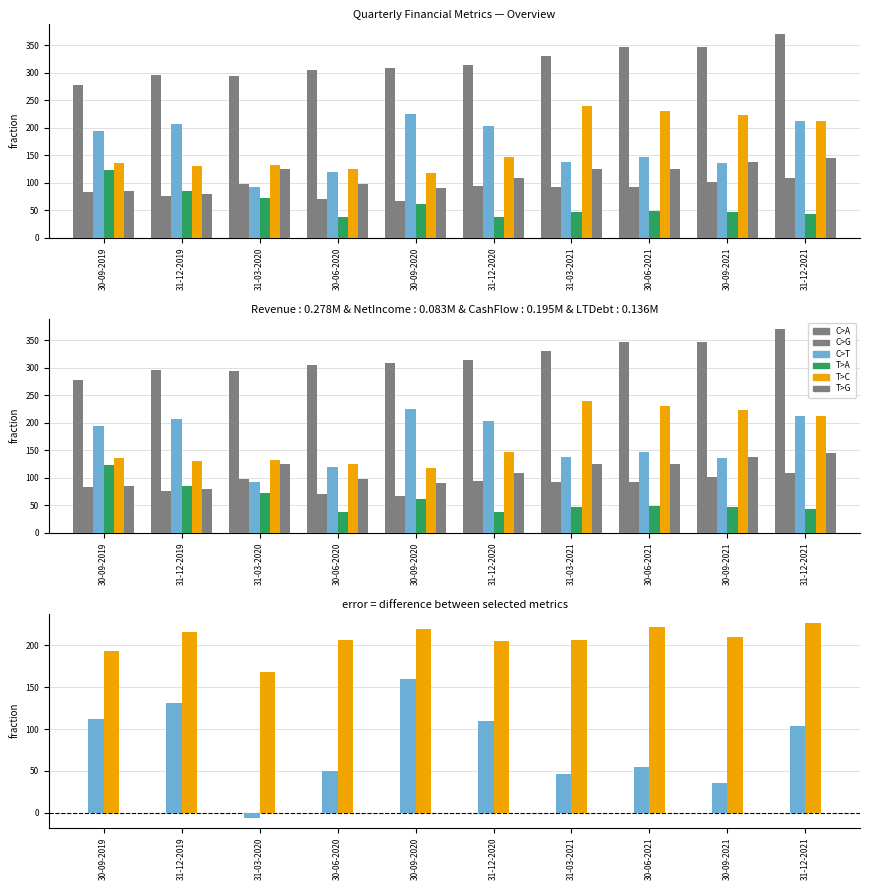

At which category is the sum across all series the highest?

31-12-2021